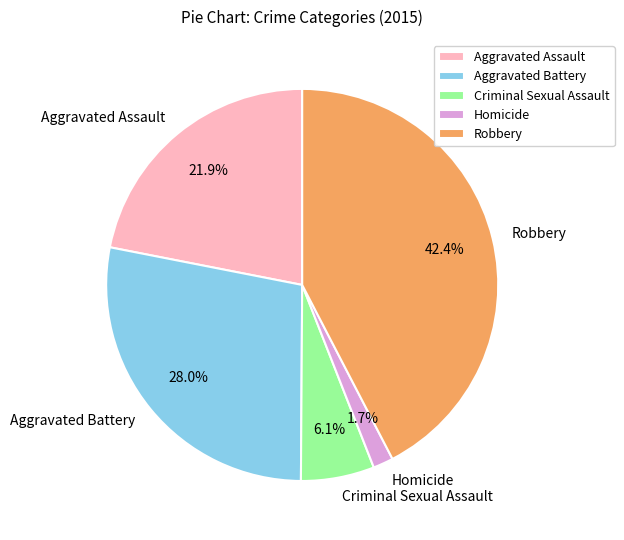

How much of the chart is everything except Robbery?

57.6%